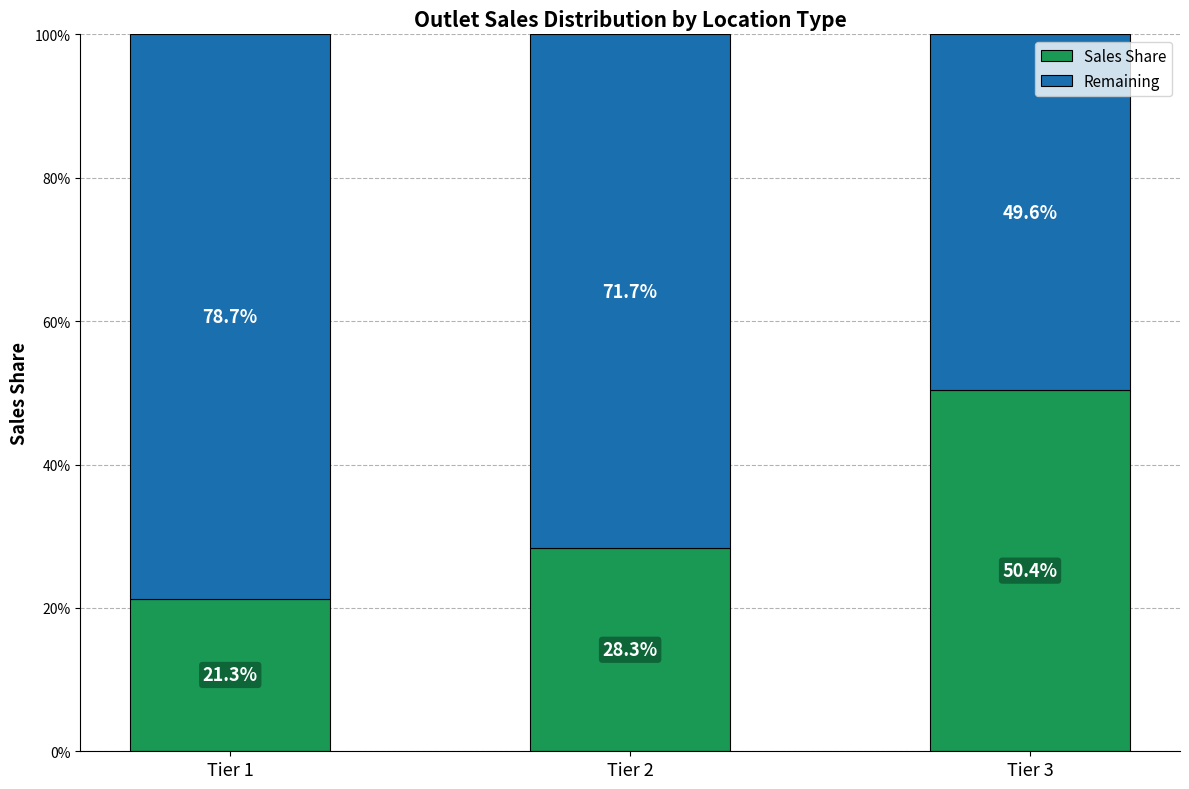

What is the difference between the maximum and second lowest values in the Sales Share series?

22.1